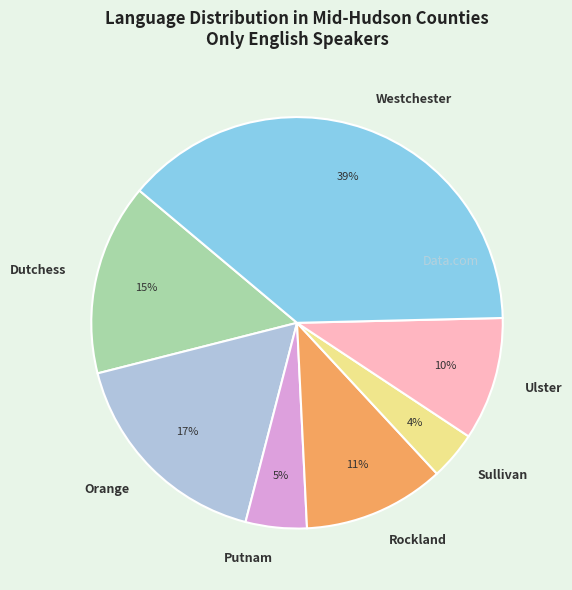

What percentage is the Rockland slice, to the nearest percent?

11%